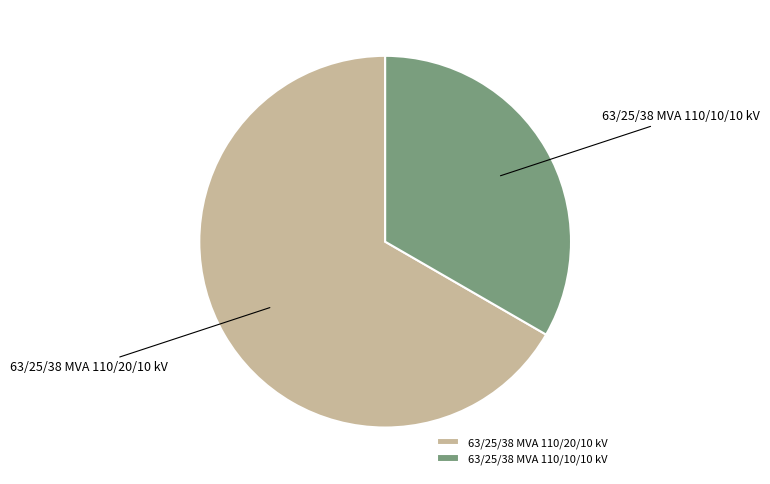

Approximately how many times larger is the value at 63/25/38 MVA 110/20/10 kV compared to 63/25/38 MVA 110/10/10 kV?

2.0